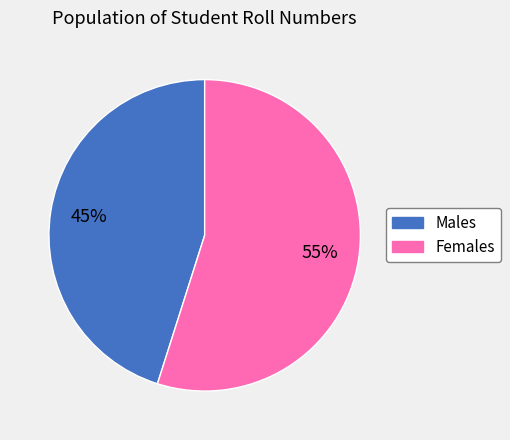

To the nearest percent, what is the average slice percentage?

50%